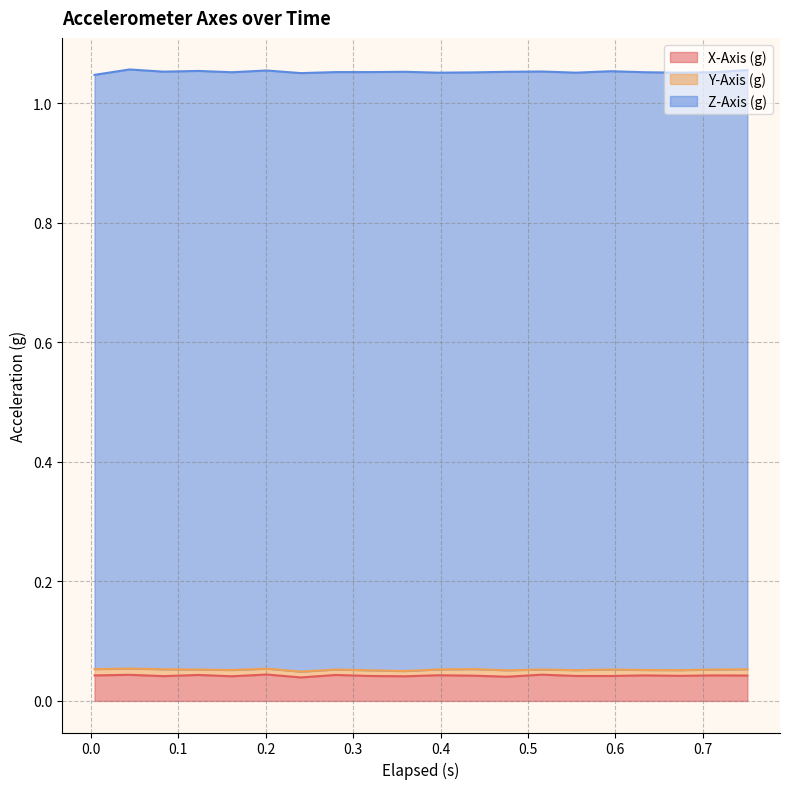

Count the Y-Axis (g) values in the range 0 to 1.

20